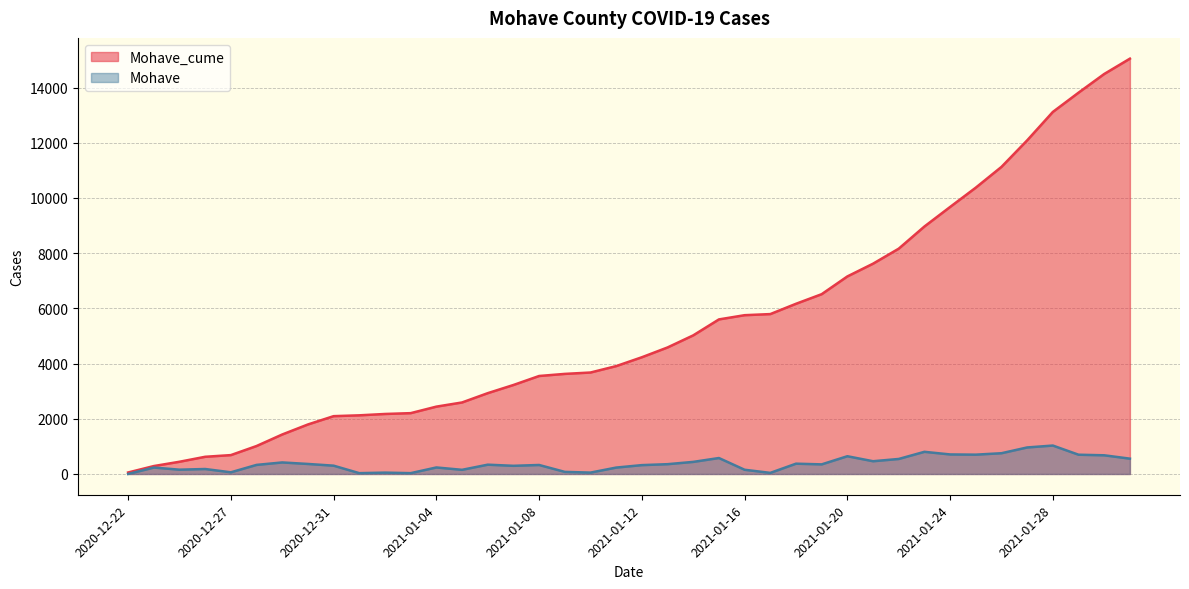

How many lines are shown in the chart?

2